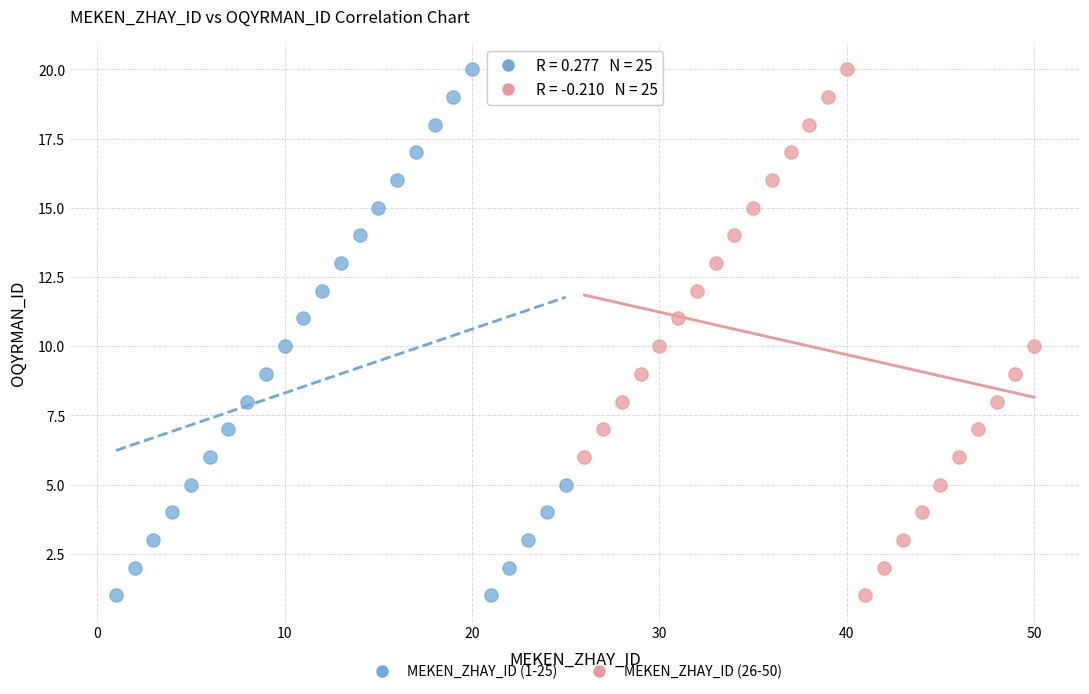

What are all the series names shown in the legend?

MEKEN_ZHAY_ID (1-25), MEKEN_ZHAY_ID (26-50)